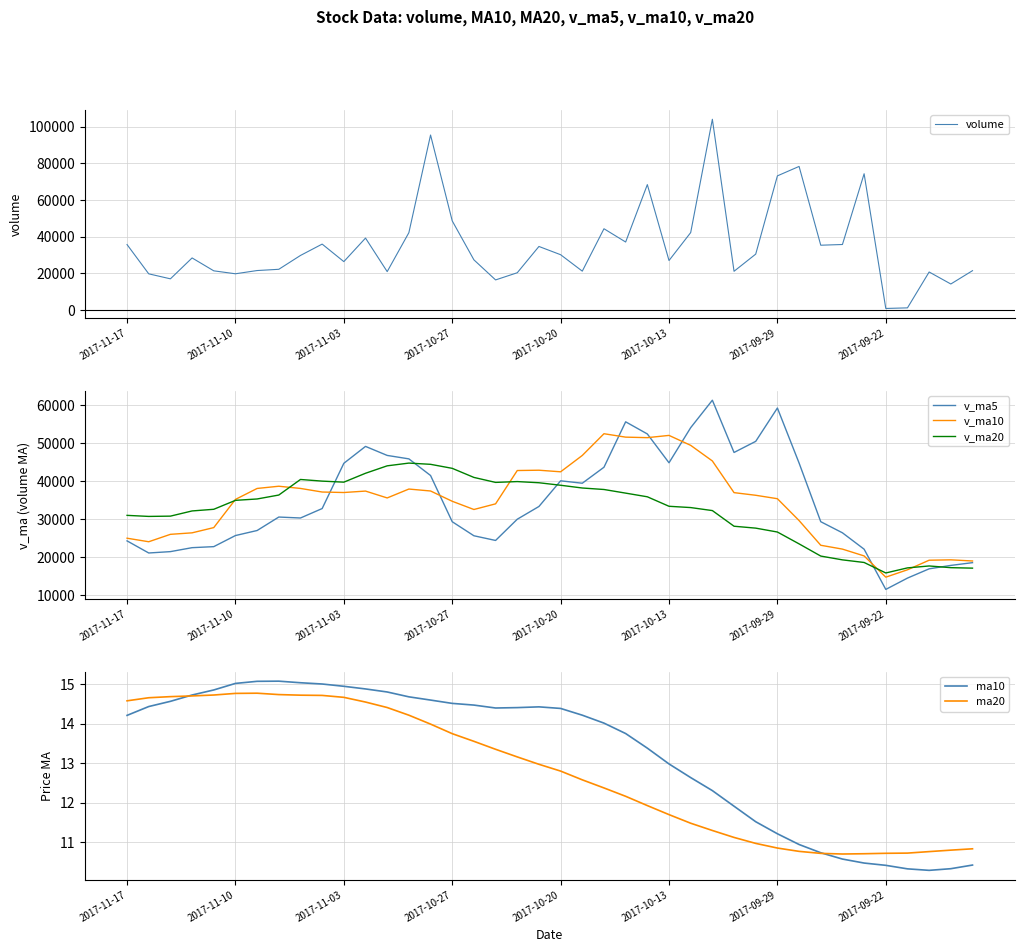

What is the minimum value shown in the chart?

10.3